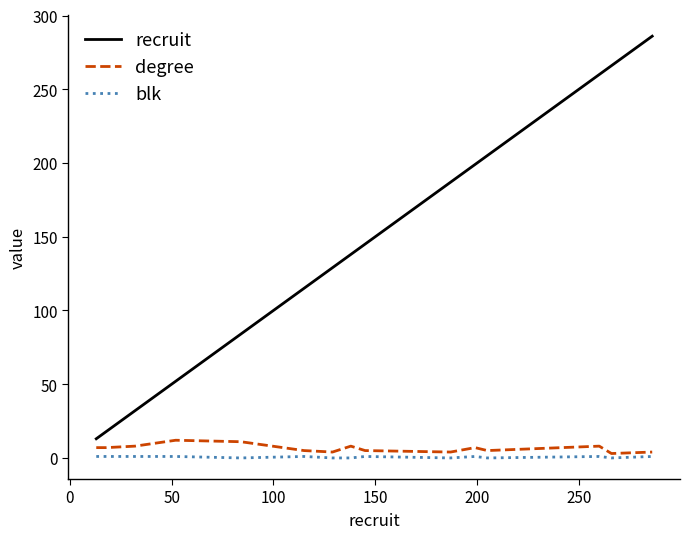

How many lines are shown in the chart?

3